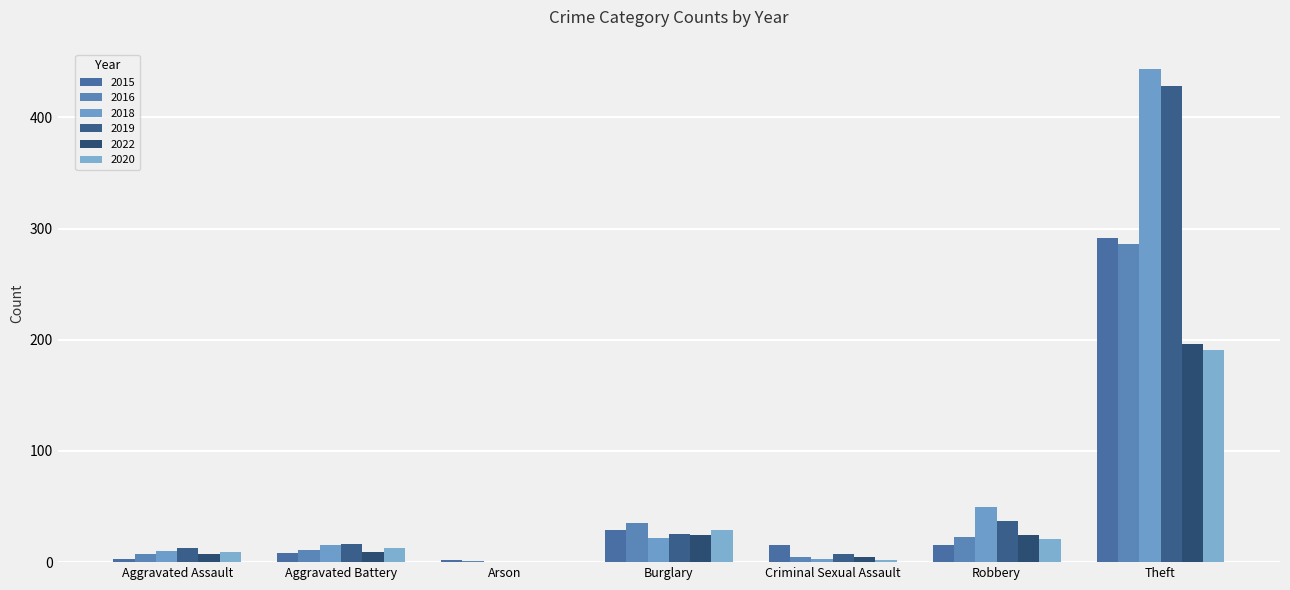

Are the bars horizontal?

No